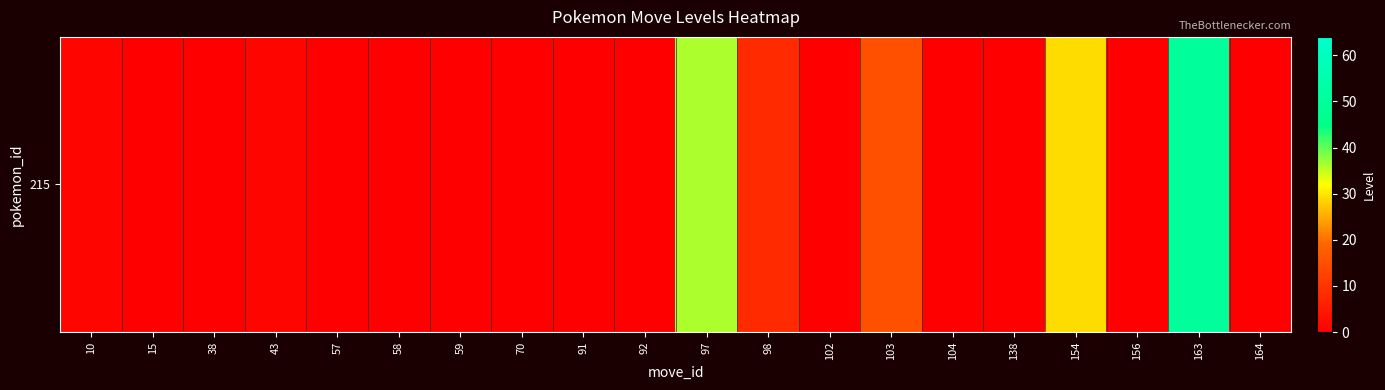

At which category does the chart reach its minimum across all series?

15